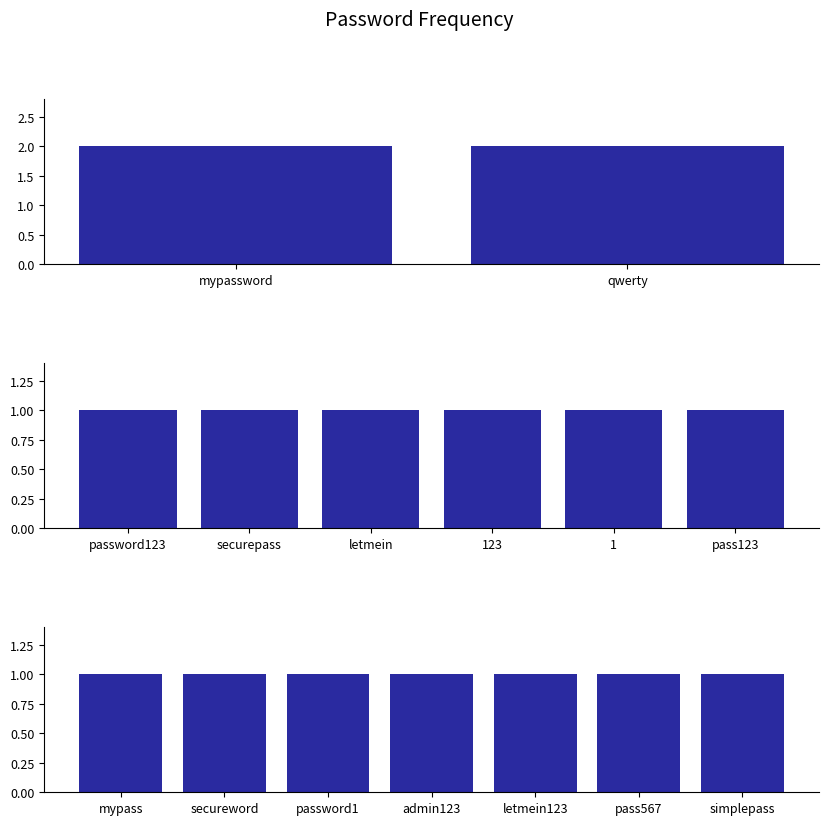

Is it true that the value at 1 is 0?

False